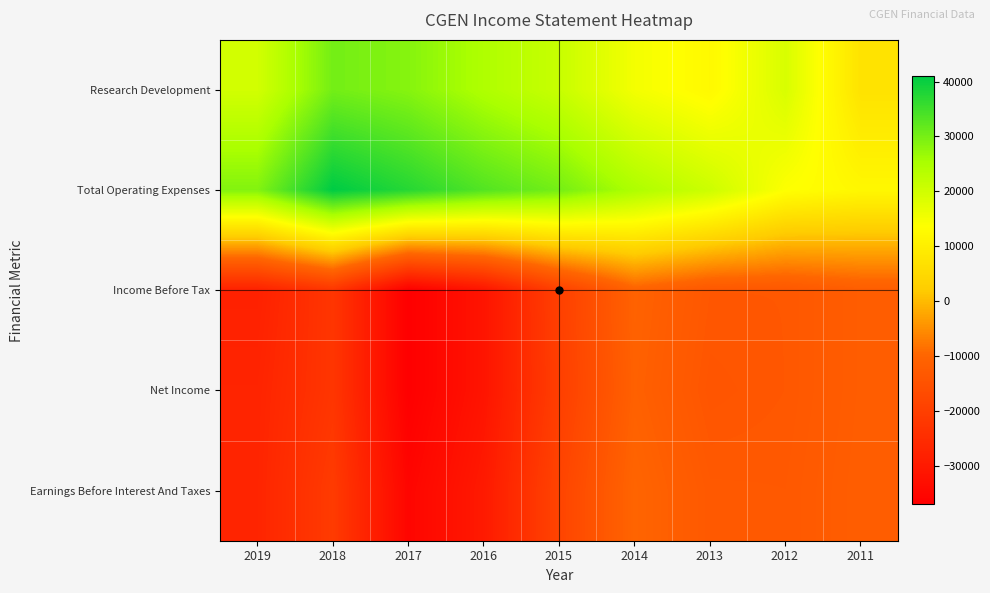

Which series has the largest total across all categories?

Total Operating Expenses